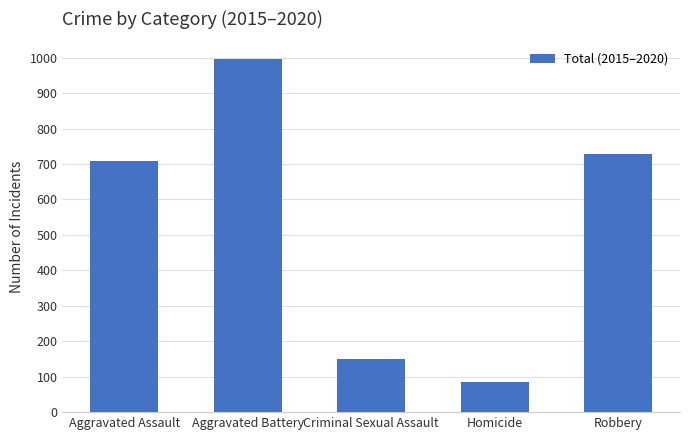

Which category has the highest value across all series?

Aggravated Battery